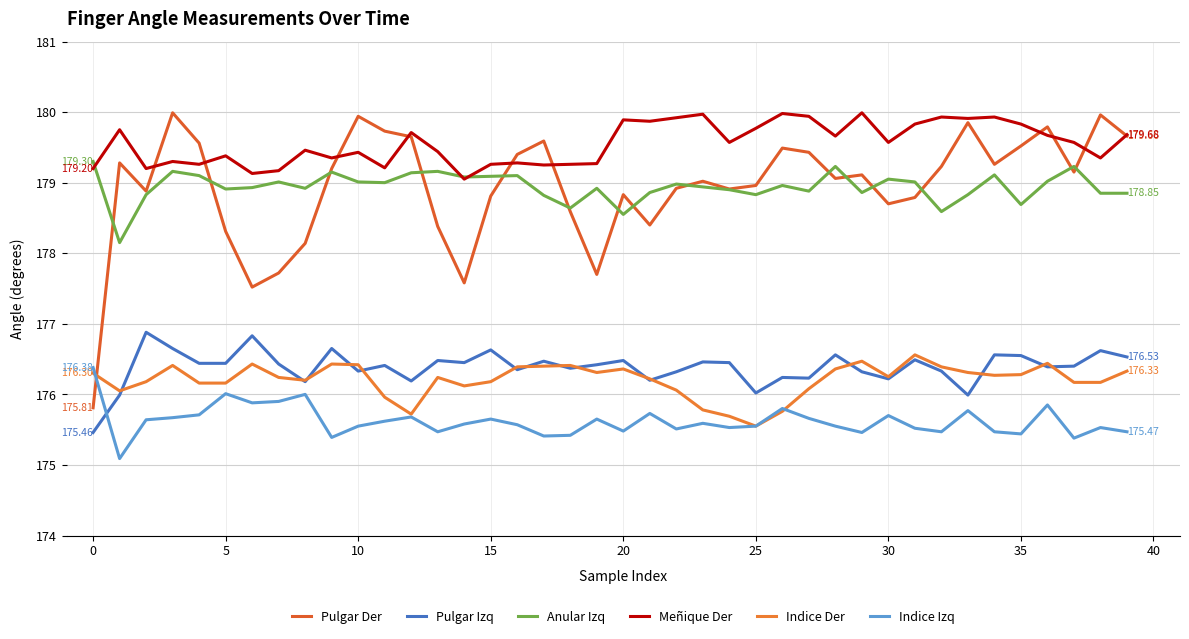

What is the difference between the maximum and minimum values in the Pulgar Izq series?

1.4